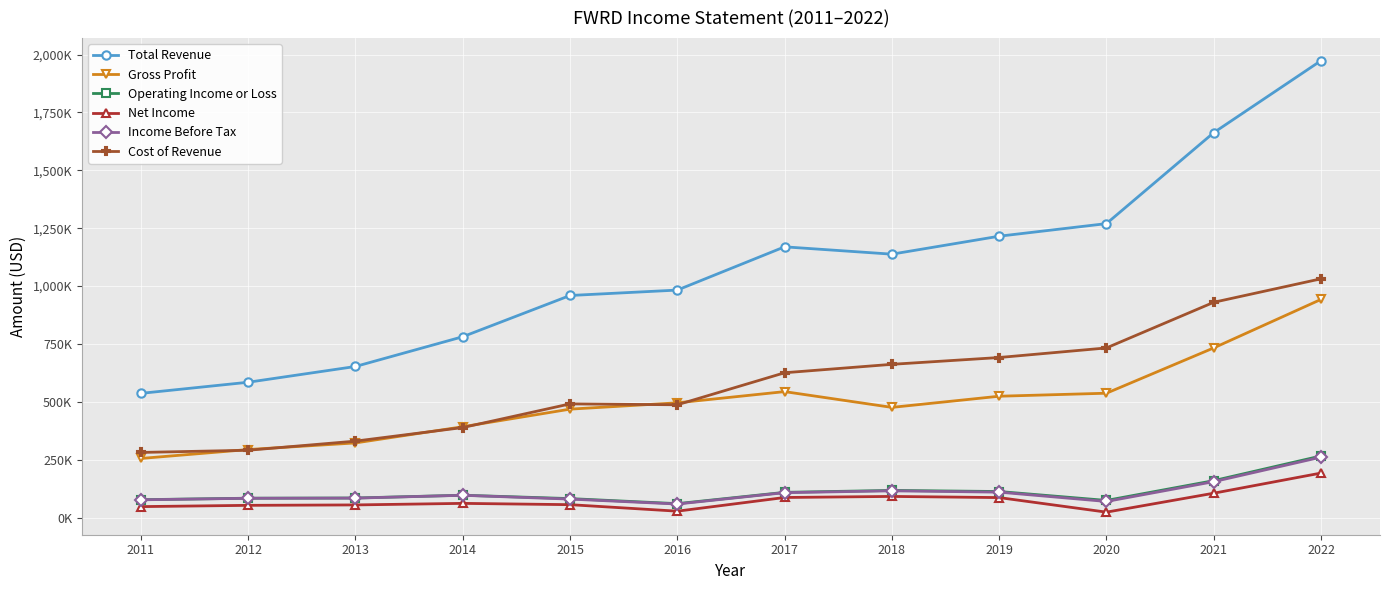

Reading left to right, what are all the values shown in this chart?

Total Revenue: 2011=536400	2012=584400	2013=652500	2014=781000	2015=959100	2016=982500	2017=1169300	2018=1137600	2019=1215200	2020=1269600	2021=1662400	2022=1973400
Gross Profit: 2011=255200	2012=293700	2013=322300	2014=392200	2015=468200	2016=495500	2017=543900	2018=475800	2019=524000	2020=537000	2021=732700	2022=942200
Operating Income or Loss: 2011=77100	2012=83500	2013=84400	2014=96400	2015=81800	2016=60000	2017=108800	2018=117200	2019=112400	2020=73900	2021=159300	2022=266000
Net Income: 2011=47200	2012=52700	2013=54500	2014=61200	2015=55600	2016=27500	2017=86600	2018=91200	2019=86200	2020=23300	2021=105100	2022=192100
Income Before Tax: 2011=76600	2012=83200	2013=83900	2014=96100	2015=79700	2016=58400	2017=107500	2018=115400	2019=109700	2020=69400	2021=155000	2022=260800
Cost of Revenue: 2011=281200	2012=290700	2013=330100	2014=388700	2015=490900	2016=487100	2017=625400	2018=661800	2019=691200	2020=732600	2021=929700	2022=1031200